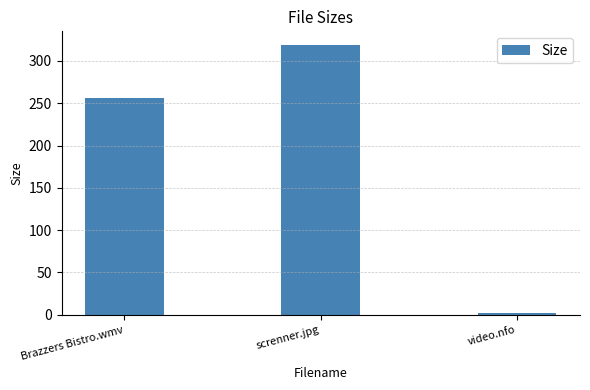

What position from the left is Brazzers Bistro.wmv?

1